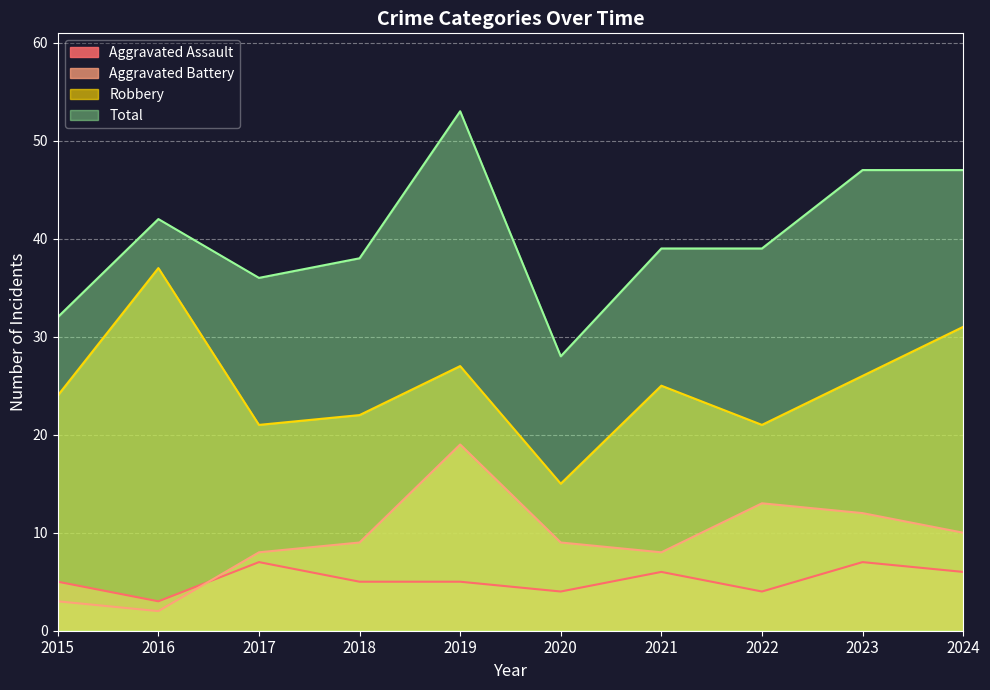

Rank the categories by Total value from highest to lowest.

2019, 2023, 2024, 2016, 2021, 2022, 2018, 2017, 2015, 2020